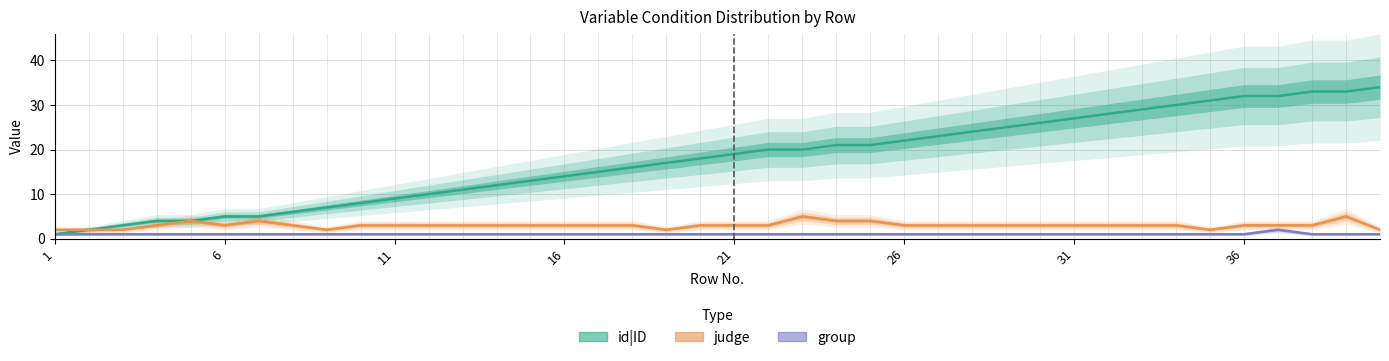

In judge, how many points are lower than both neighbors (excluding endpoints)?

4